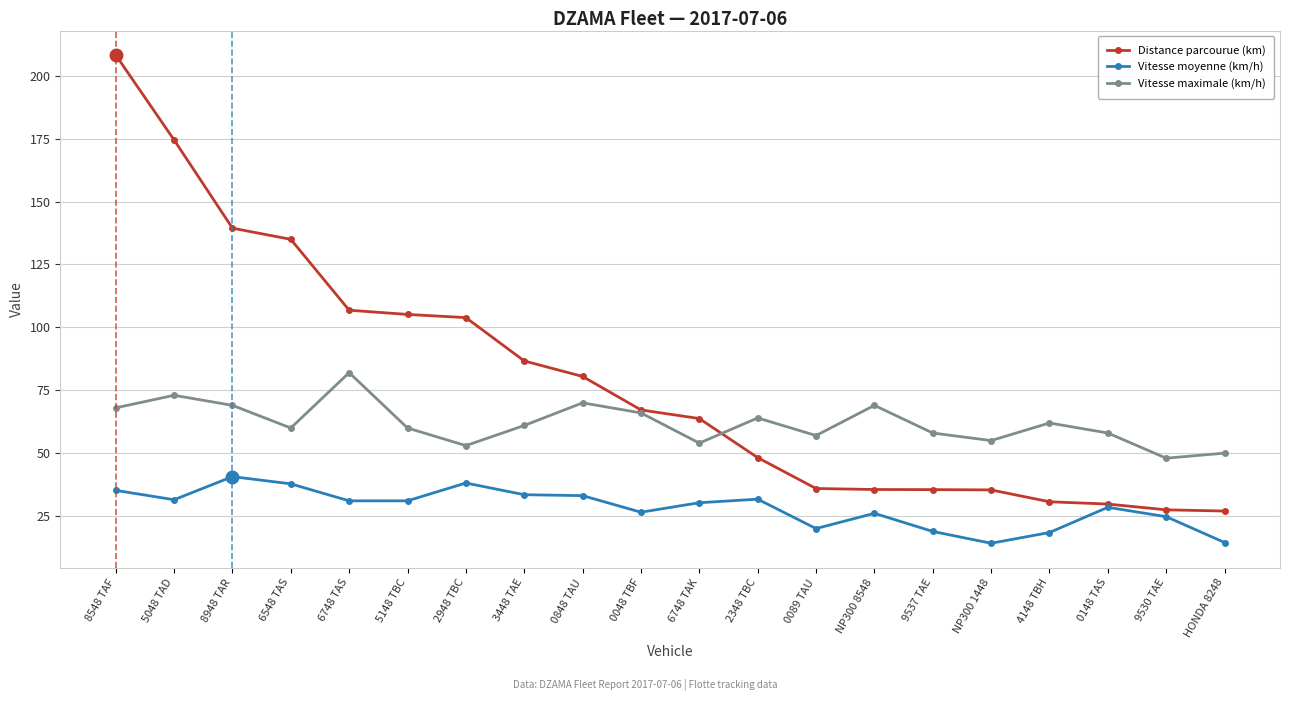

List the series in order of their peak value, lowest first.

Vitesse moyenne (km/h), Vitesse maximale (km/h), Distance parcourue (km)